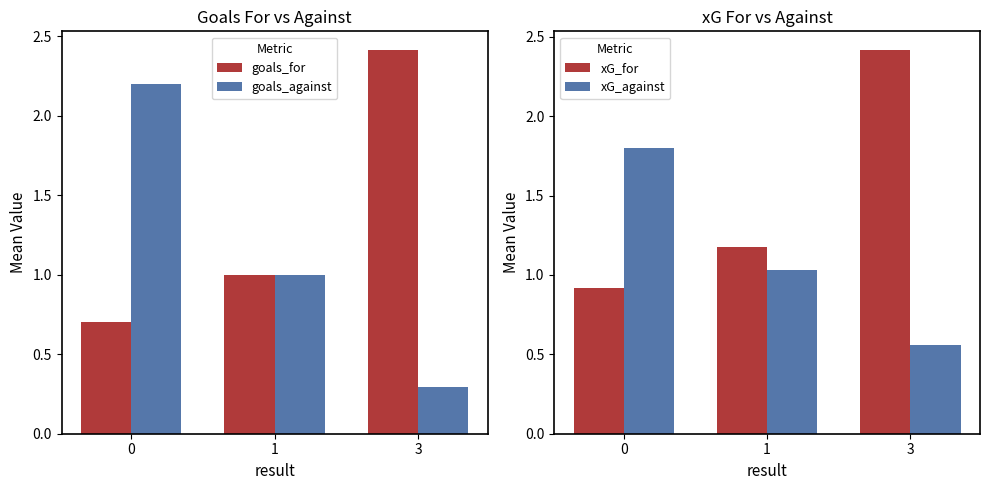

How many groups of bars are there?

3